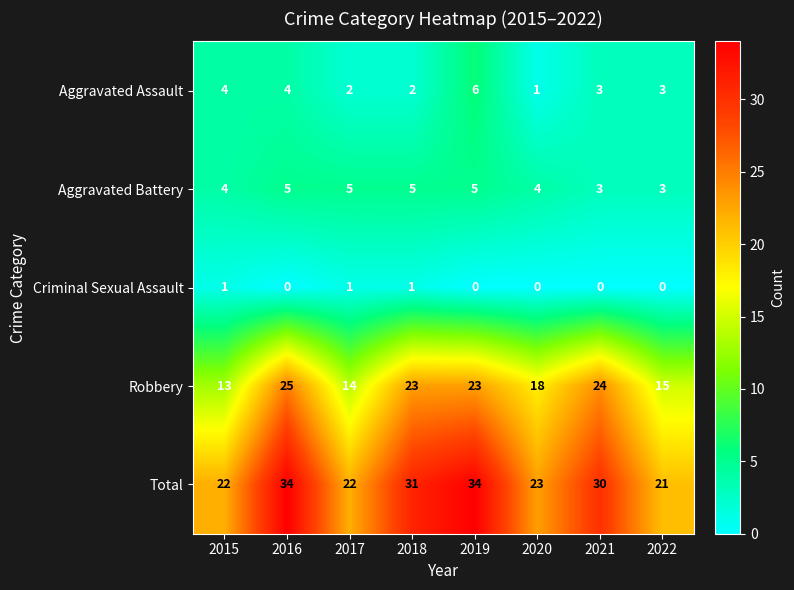

Which series has the widest spread of values?

Total